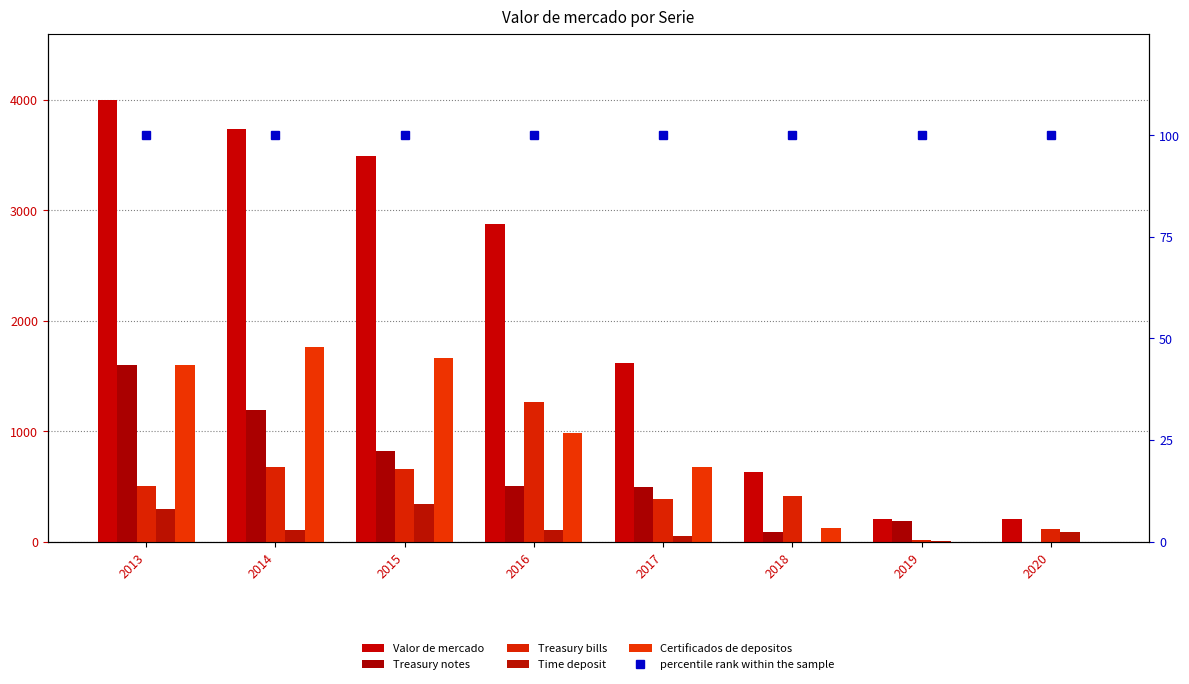

Which series has the widest spread of values?

Valor de mercado